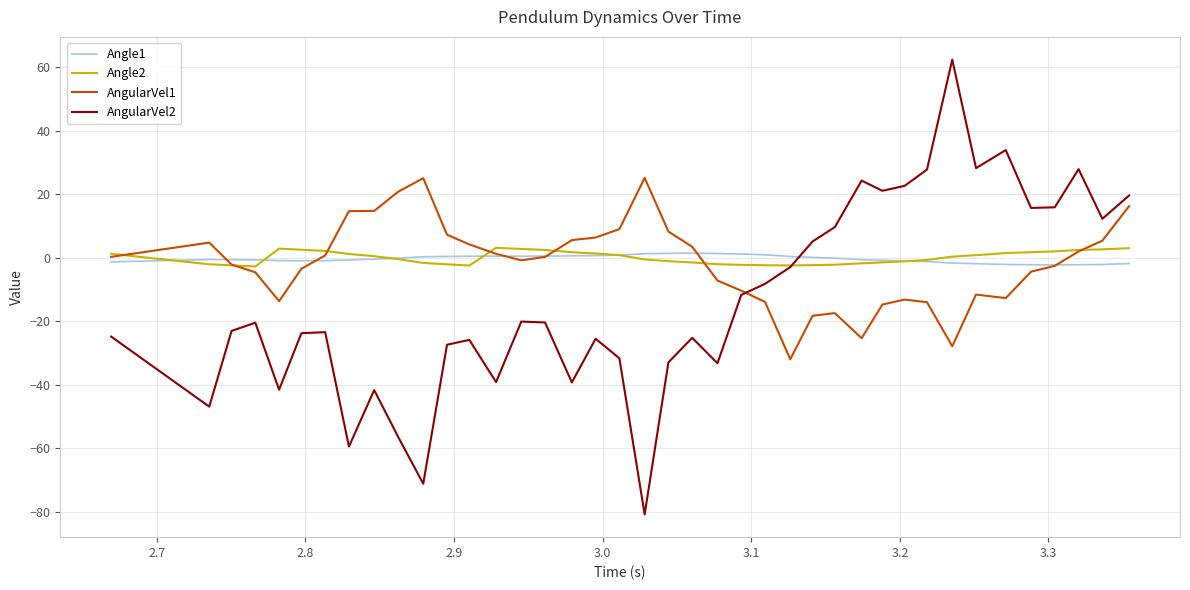

What is the greatest value displayed?

62.4